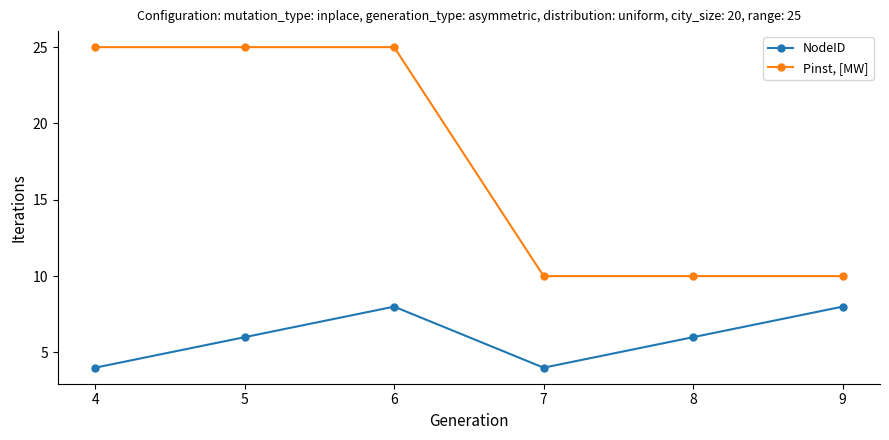

Count the number of categories in the chart.

6